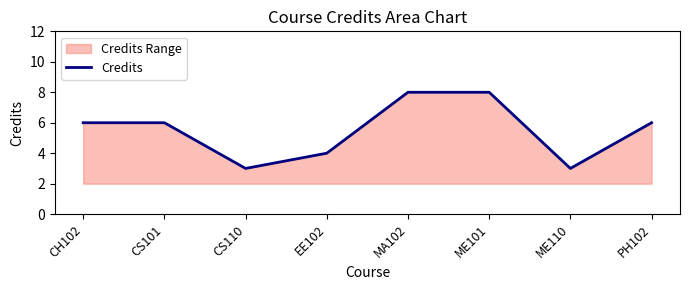

What is the average value?

6